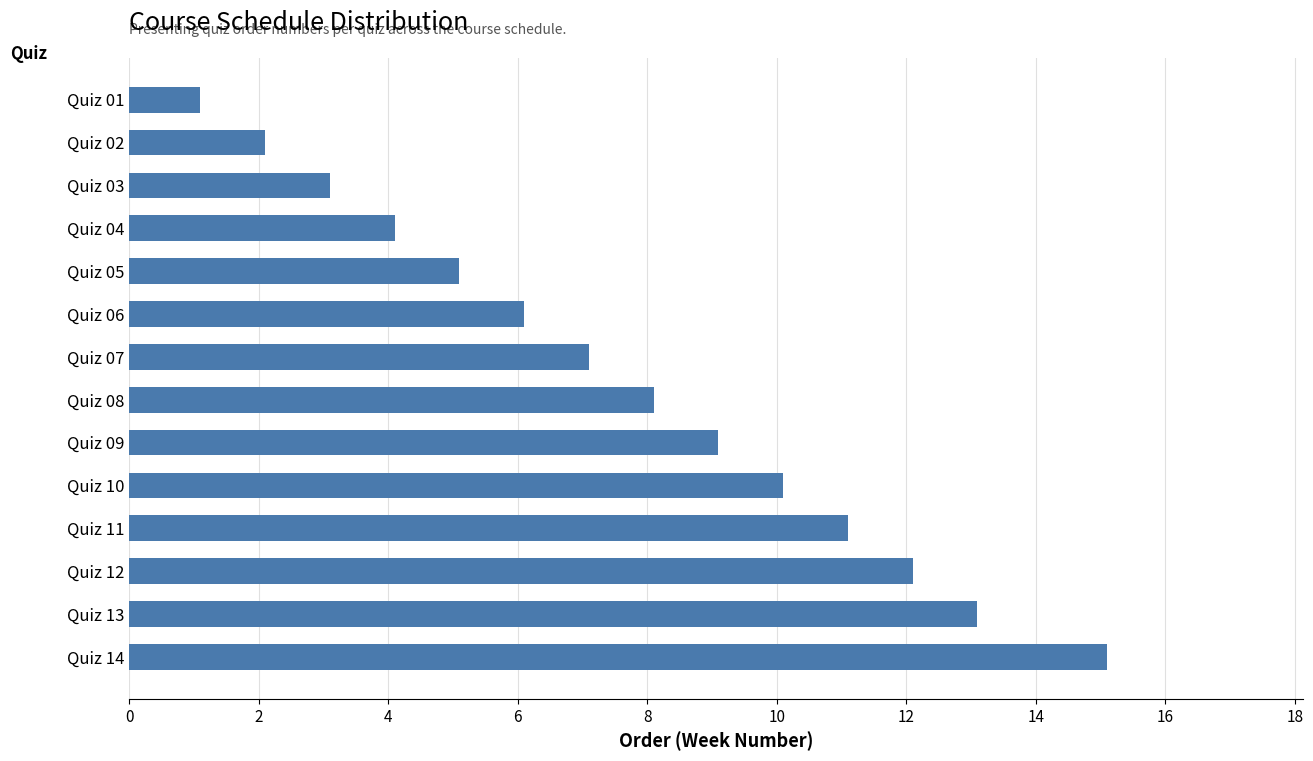

Approximately how many times larger is the value at Quiz 09 compared to Quiz 01?

8.3